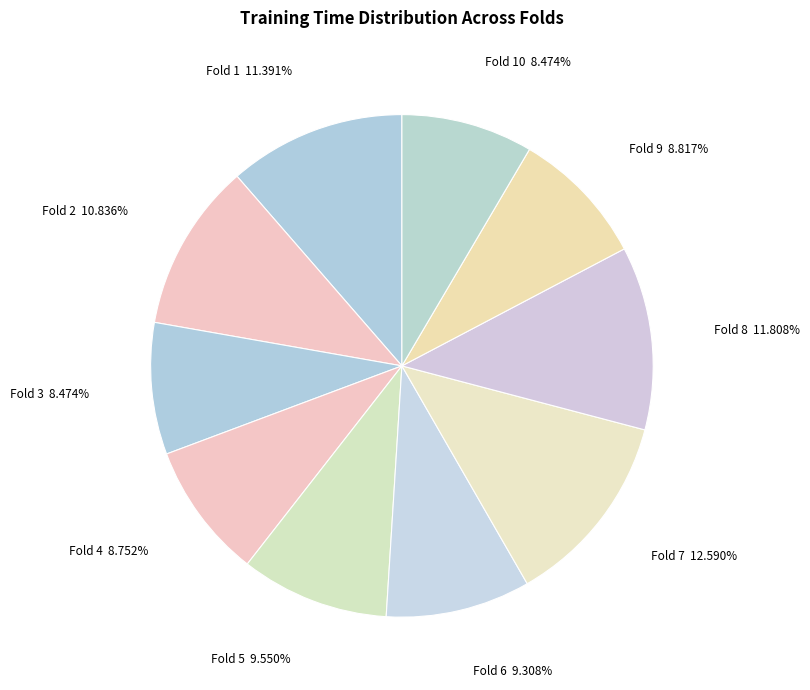

Between Fold 1 and Fold 4, which is larger?

Fold 1